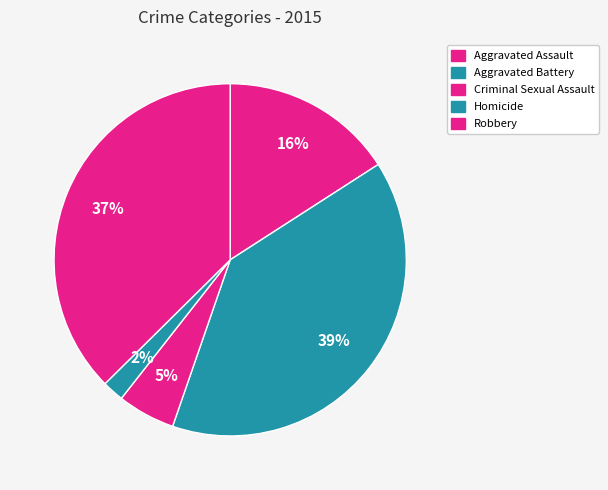

What percentage is NOT represented by Aggravated Battery?

60.6%